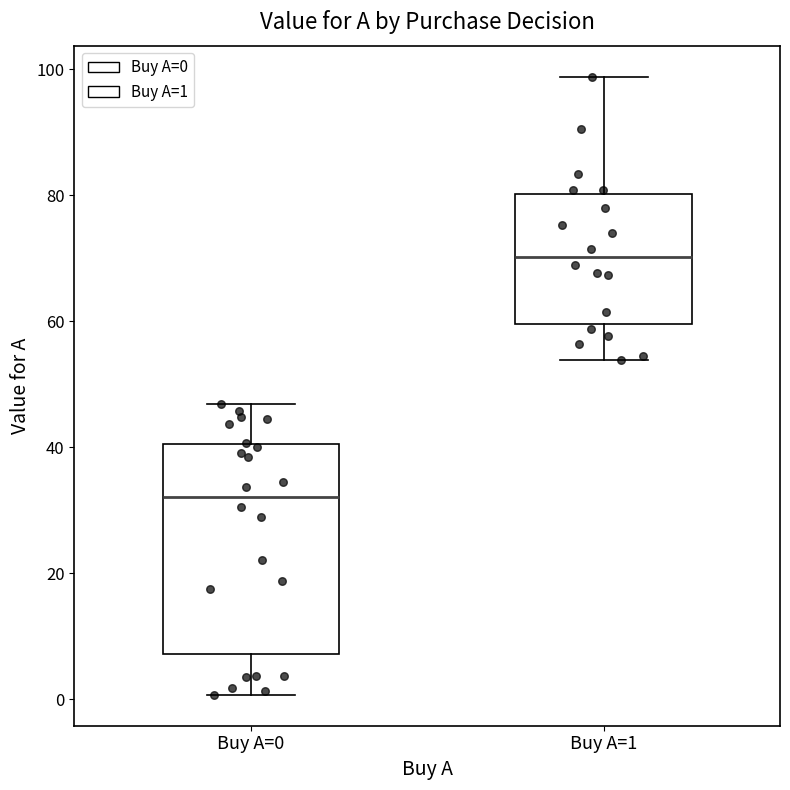

Which box is the tallest, from its lower edge to its upper edge?

Buy A=0